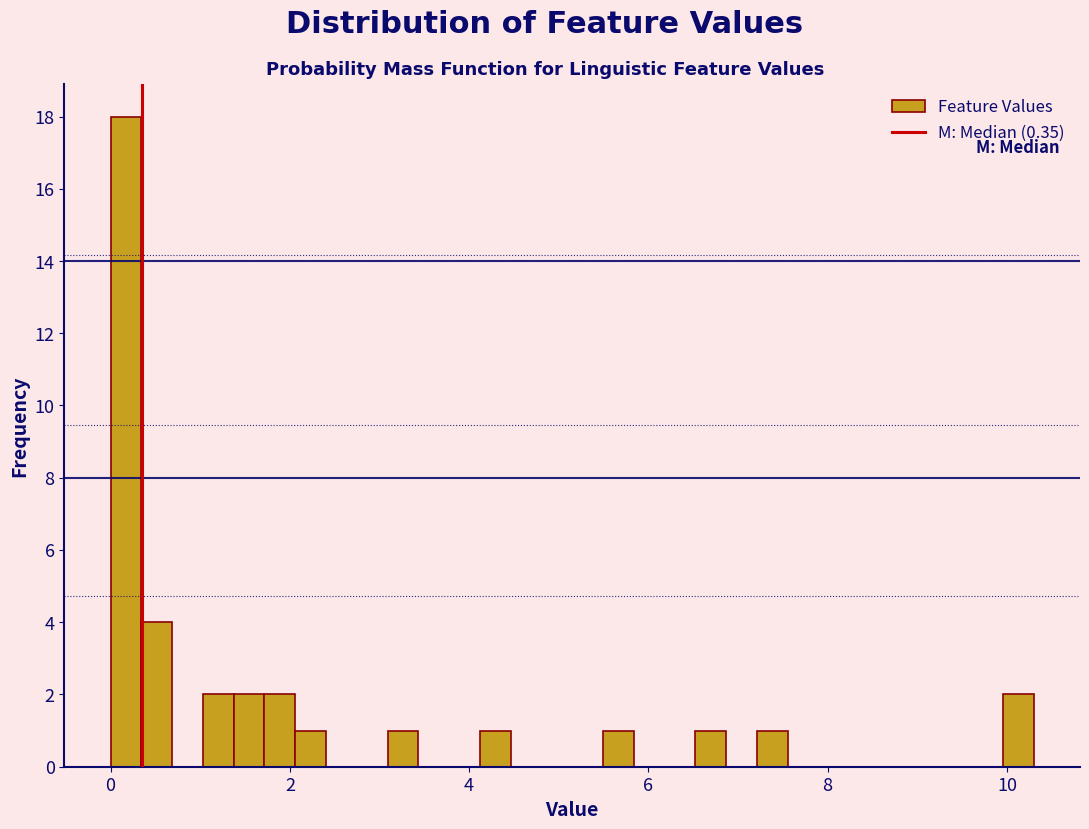

Around what value on the x-axis is the tallest bar? Give the approximate position of its centre, as read against the axis.

0.2